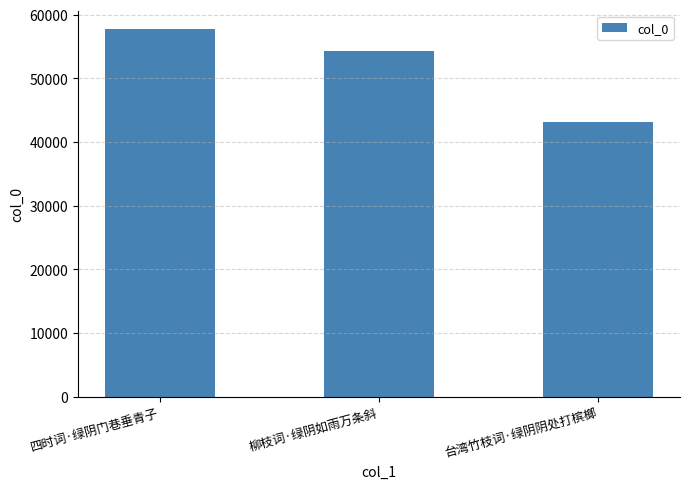

Where is the data nearest to the value 50422?

柳枝词·绿阴如雨万条斜